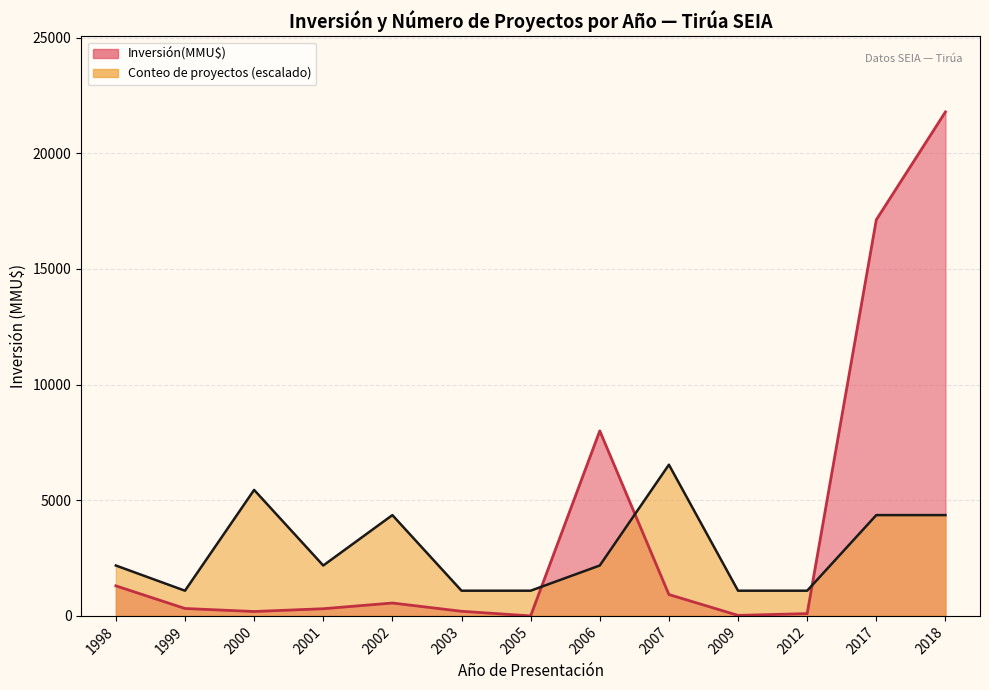

The Inversión(MMU$) line series shows 8358.3 at 2005. True or false?

False